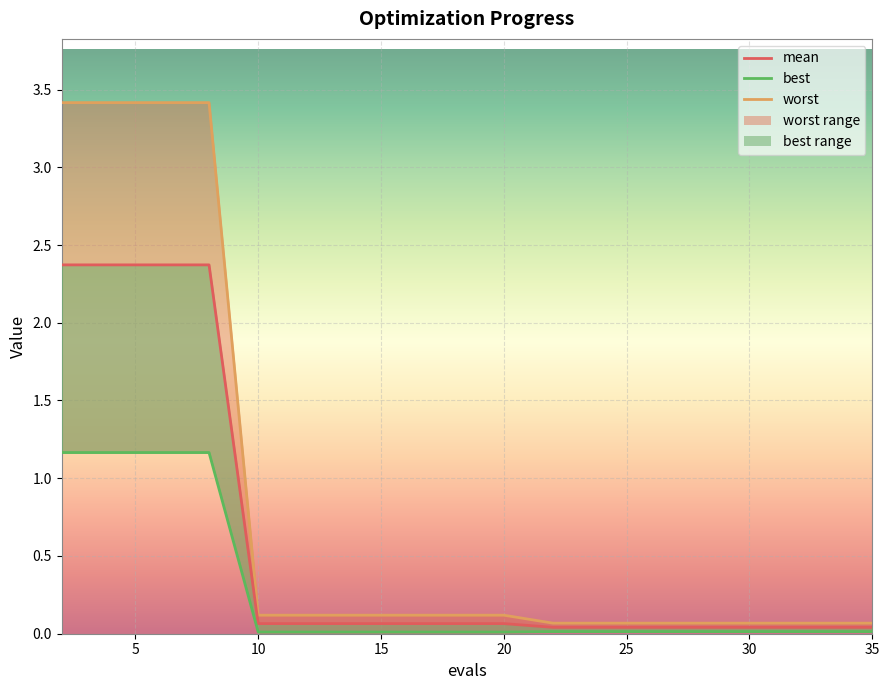

Count the number of categories in the chart.

20